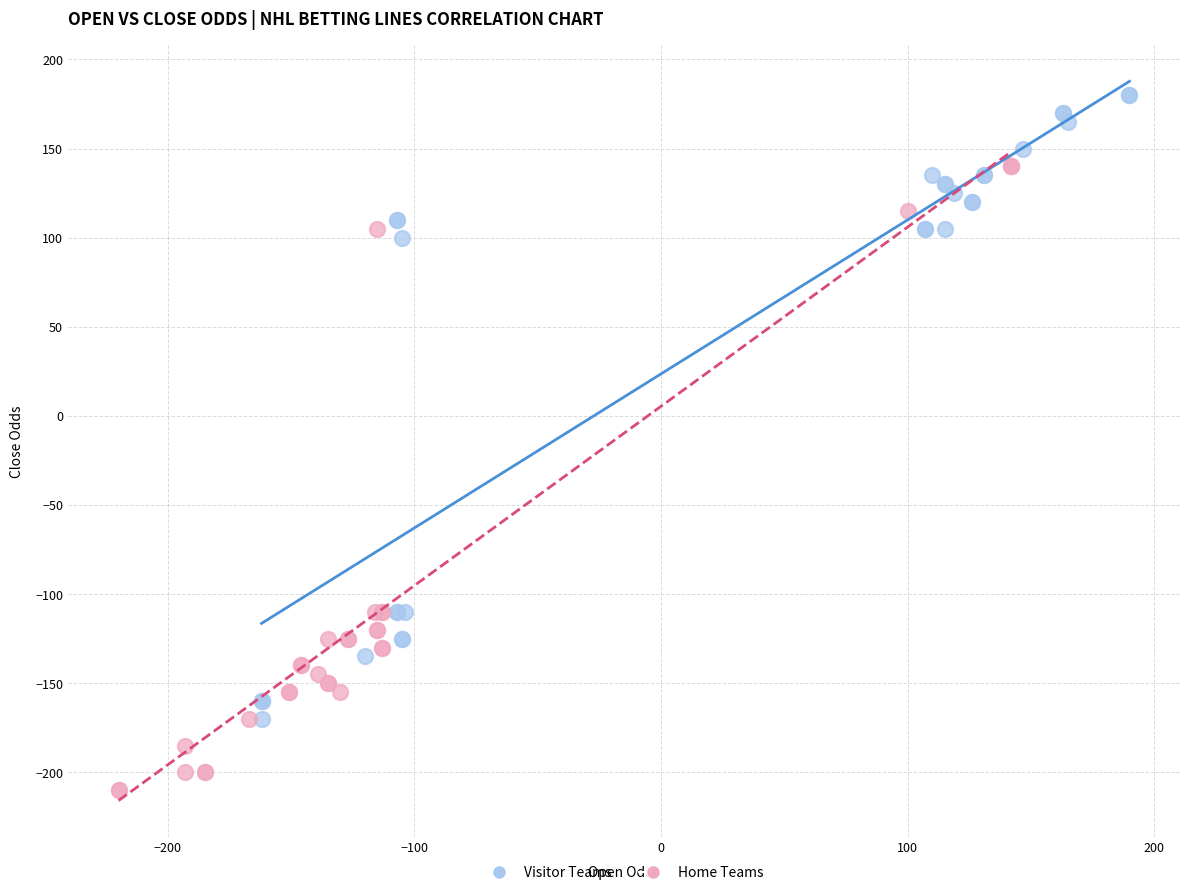

Which series reaches the minimum Y coordinate?

Home Teams